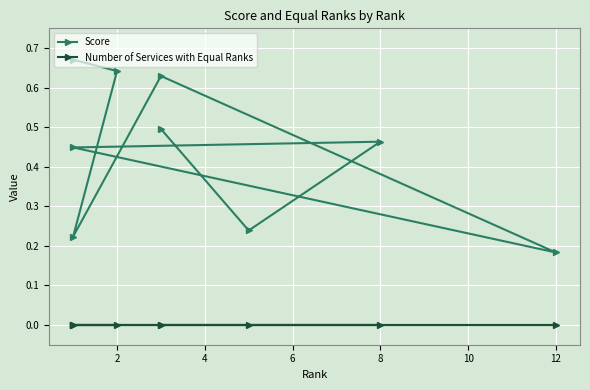

True or false: Number of Services with Equal Ranks and Score intersect in this chart.

False